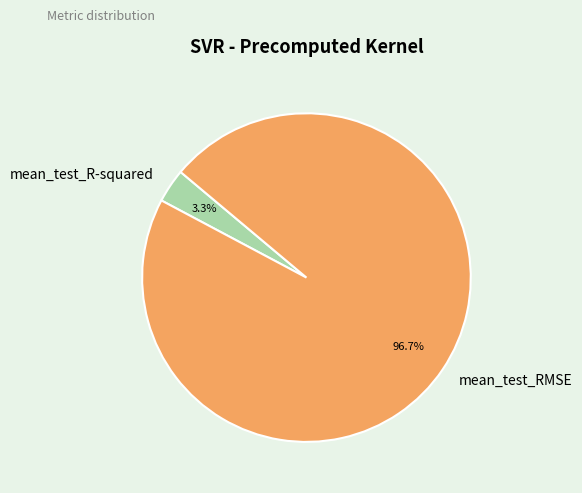

What is the total percentage of mean_test_RMSE and mean_test_R-squared?

100.0%